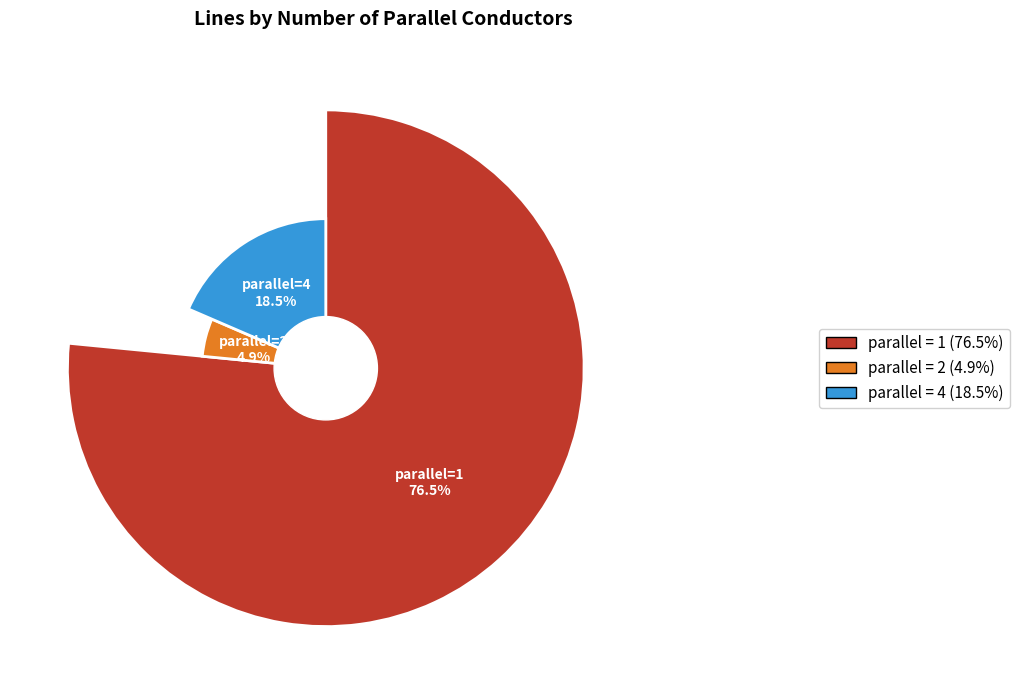

True or false: 1 accounts for 83% of the total.

False